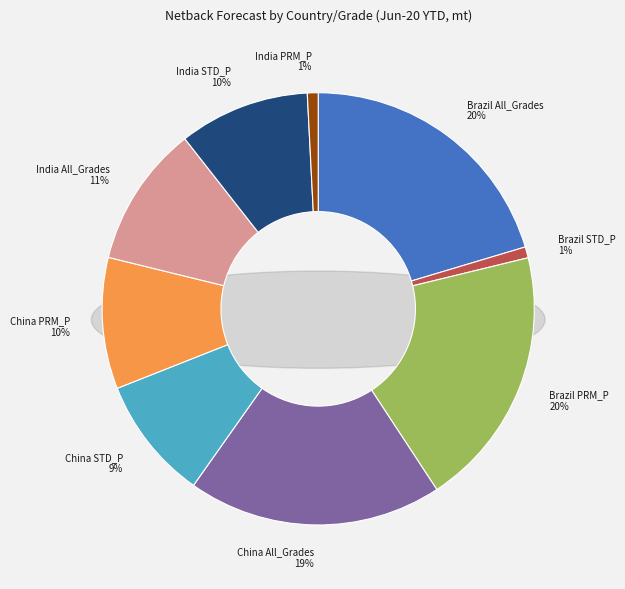

Count the number of slices in the pie.

9